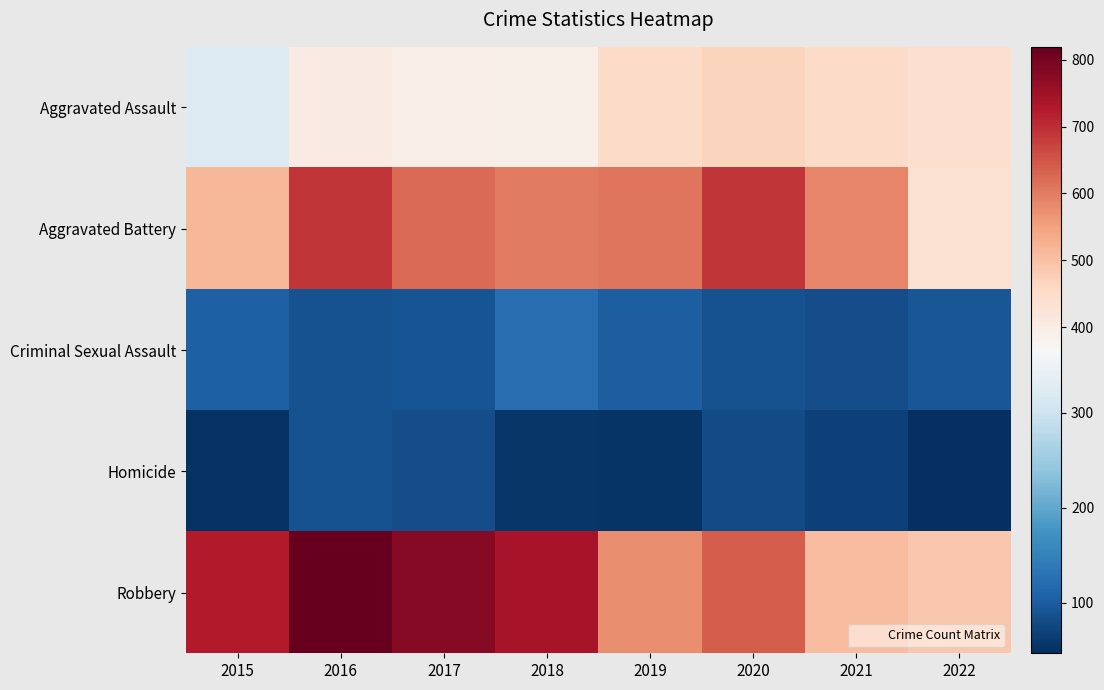

List the series in order of their peak value, highest first.

Robbery, Aggravated Battery, Aggravated Assault, Criminal Sexual Assault, Homicide